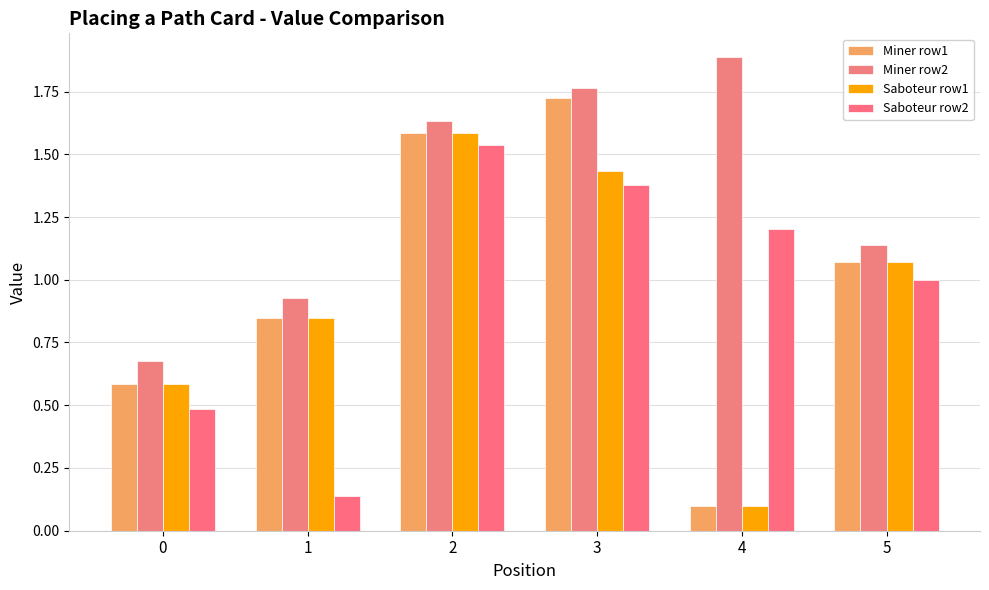

At which label does Miner row1 first exceed 1?

2